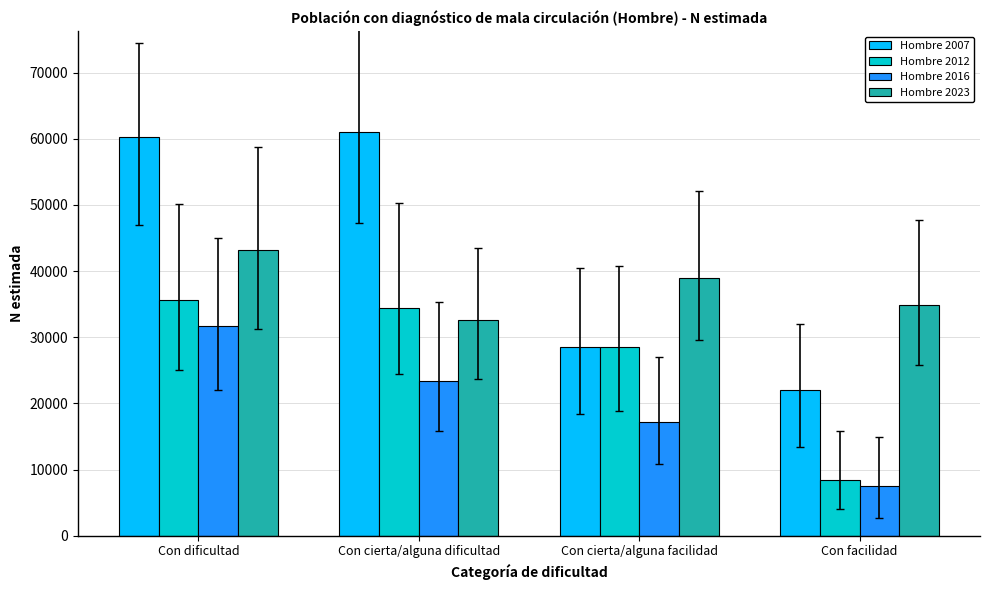

Which series changed the most between Con dificultad and Con cierta/alguna facilidad?

Hombre 2007